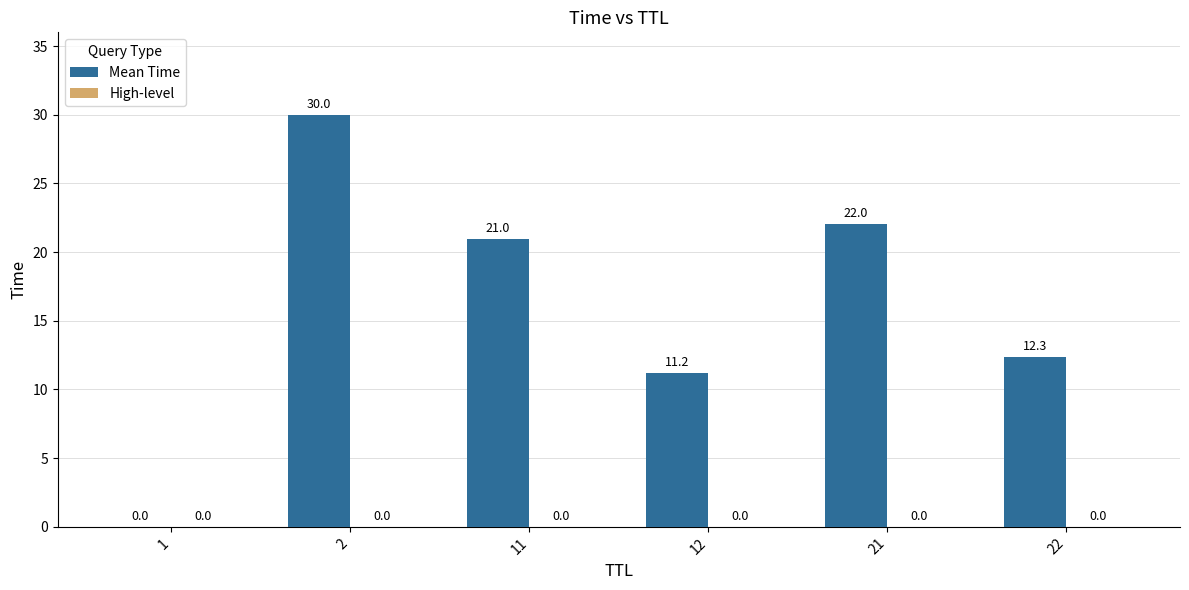

True or false: the data shows 12.3 at 22.

True